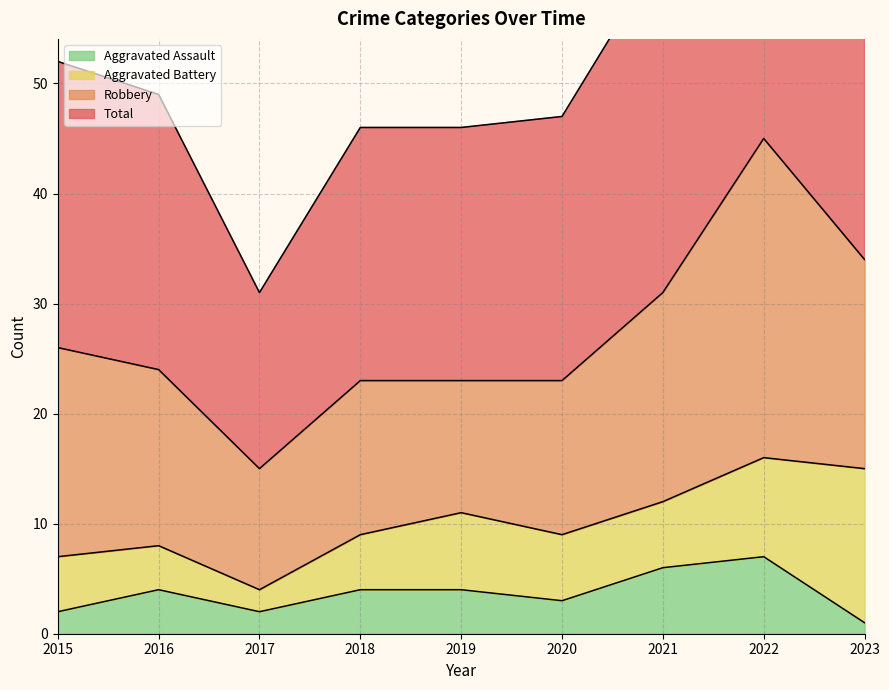

What is the spread (max minus min) of values at 2020?

44